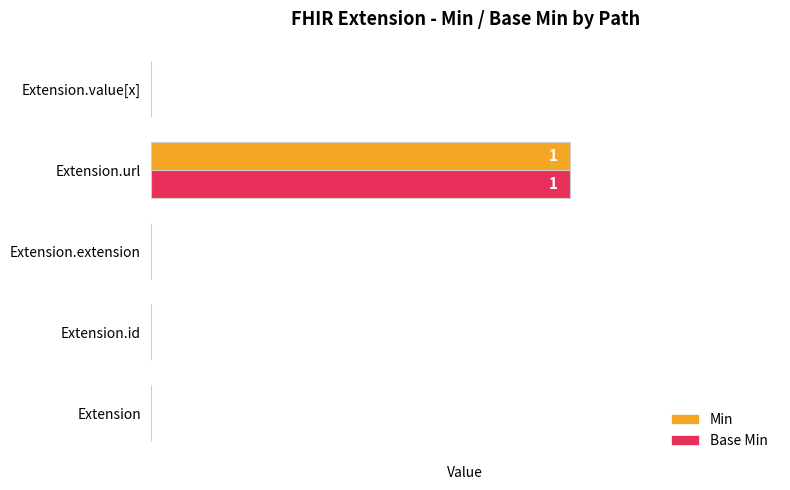

At which label does Base Min reach its peak?

Extension.url